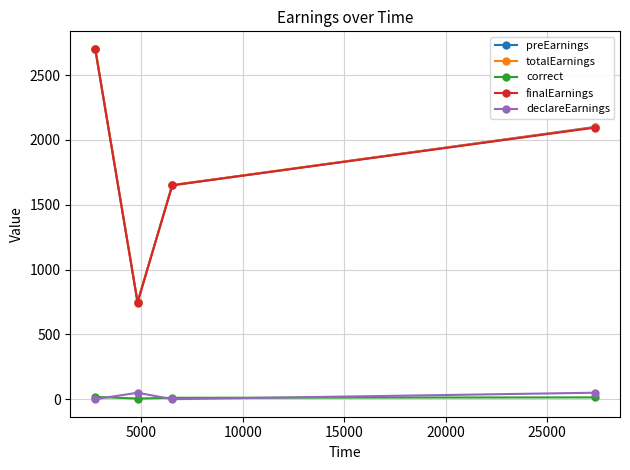

True or false: preEarnings and declareEarnings cross at least once.

False